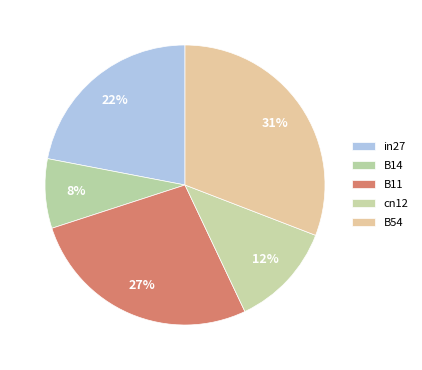

Which category has the biggest portion of the pie?

B54